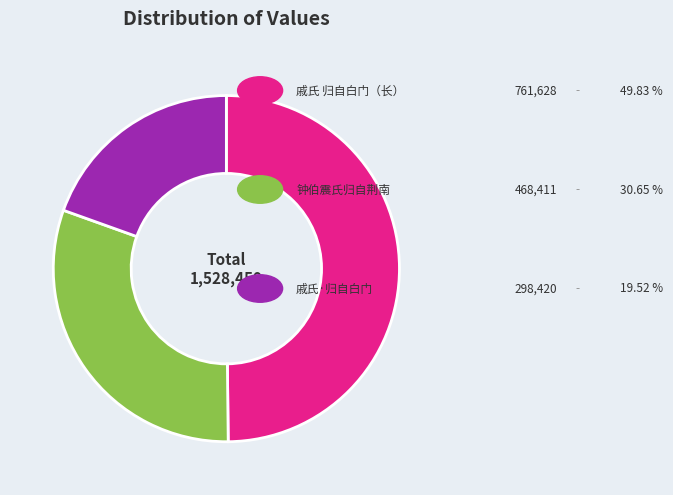

Is there any slice that represents more than half of the pie?

No